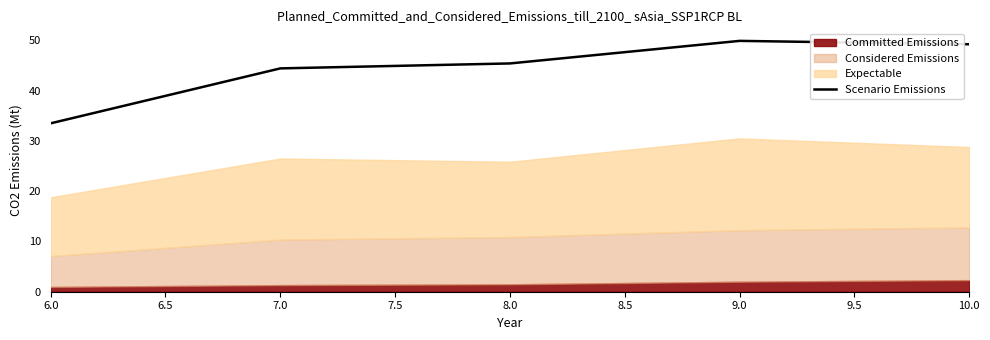

Which category has the lowest value across all series?

6.0